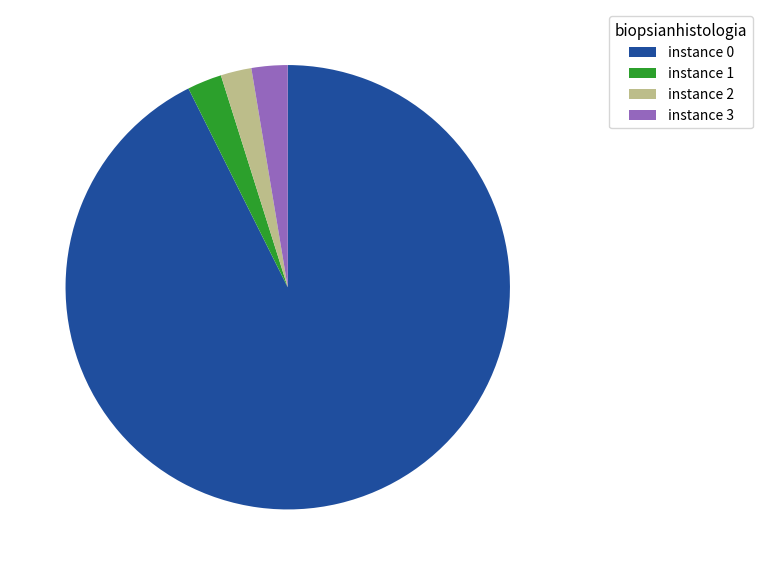

True or false: instance 2 accounts for 2% of the total.

True